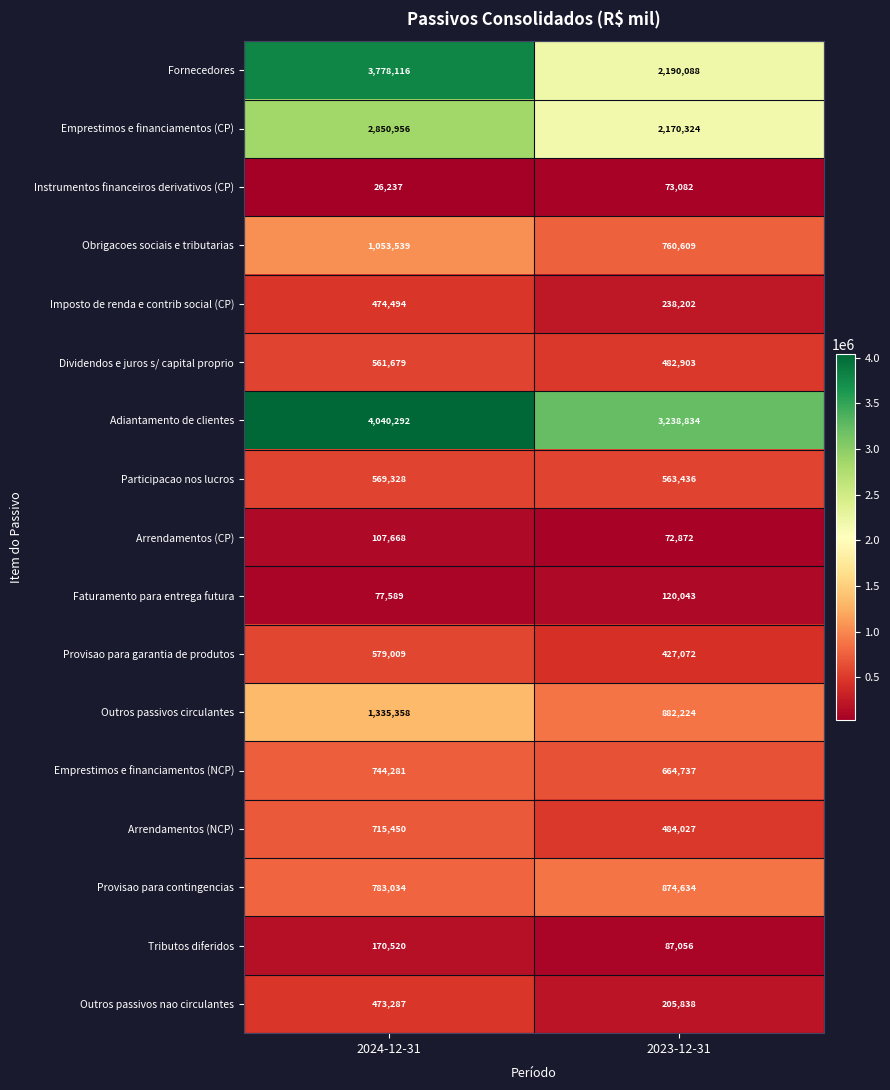

What is the sum of the Fornecedores values at 2023-12-31 and 2024-12-31?

5968204